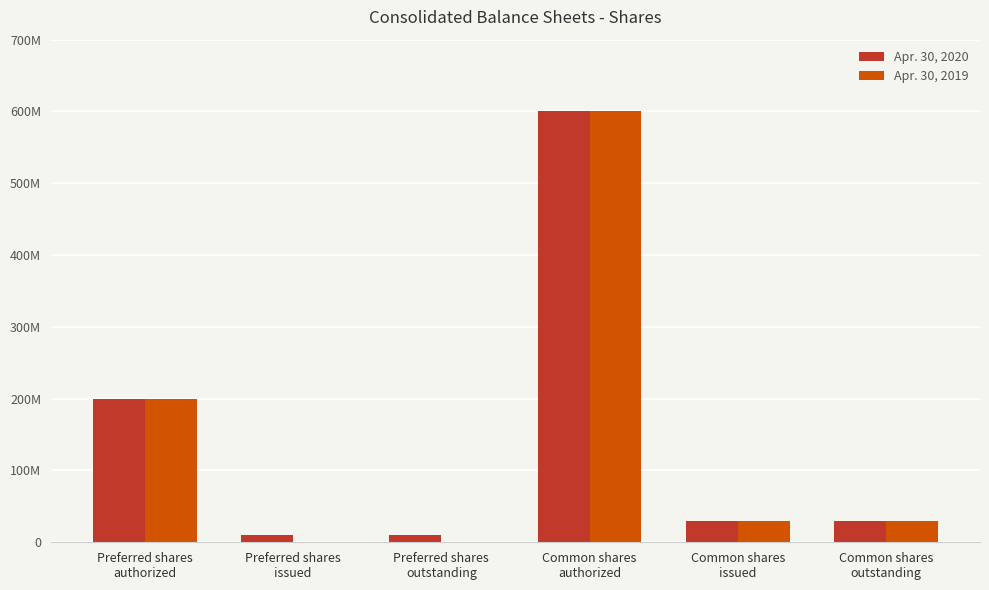

Which has a higher value, Common shares
issued or Preferred shares
authorized?

Preferred shares
authorized